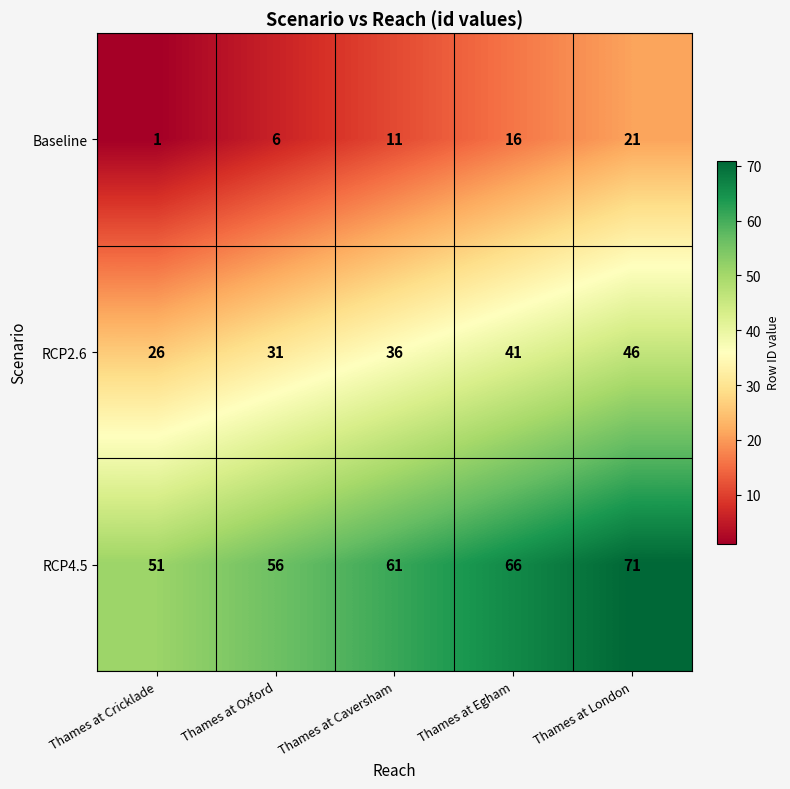

What is the spread (max minus min) of values at Thames at Oxford?

50